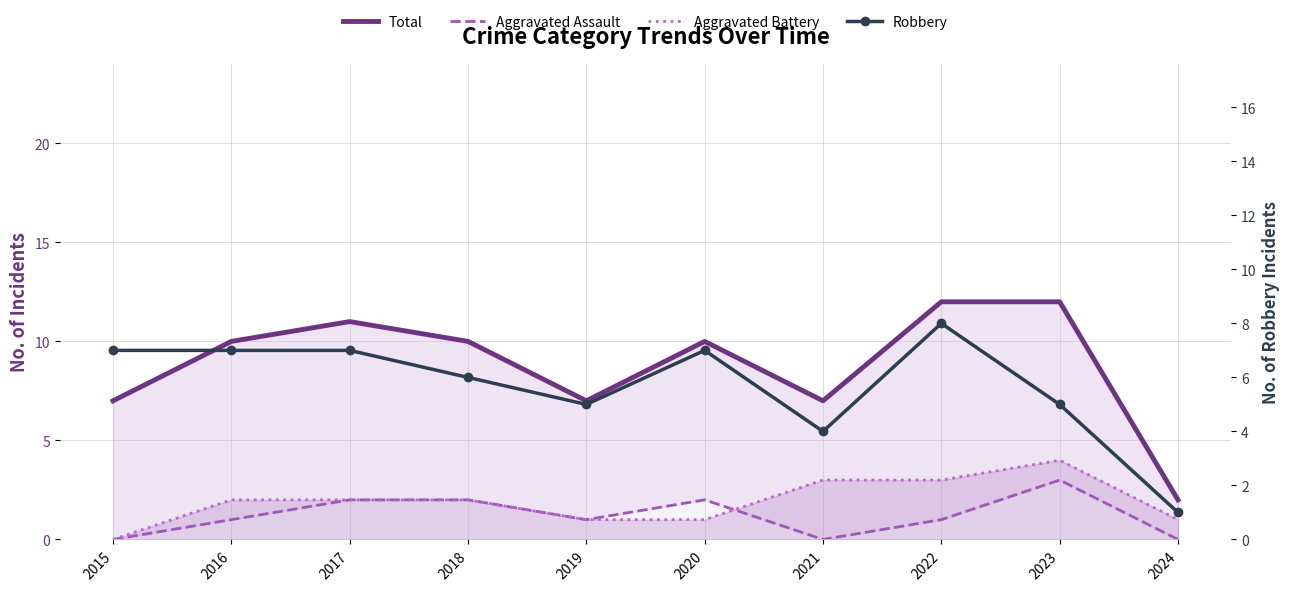

The Aggravated Battery series shows 4 at 2023. True or false?

True